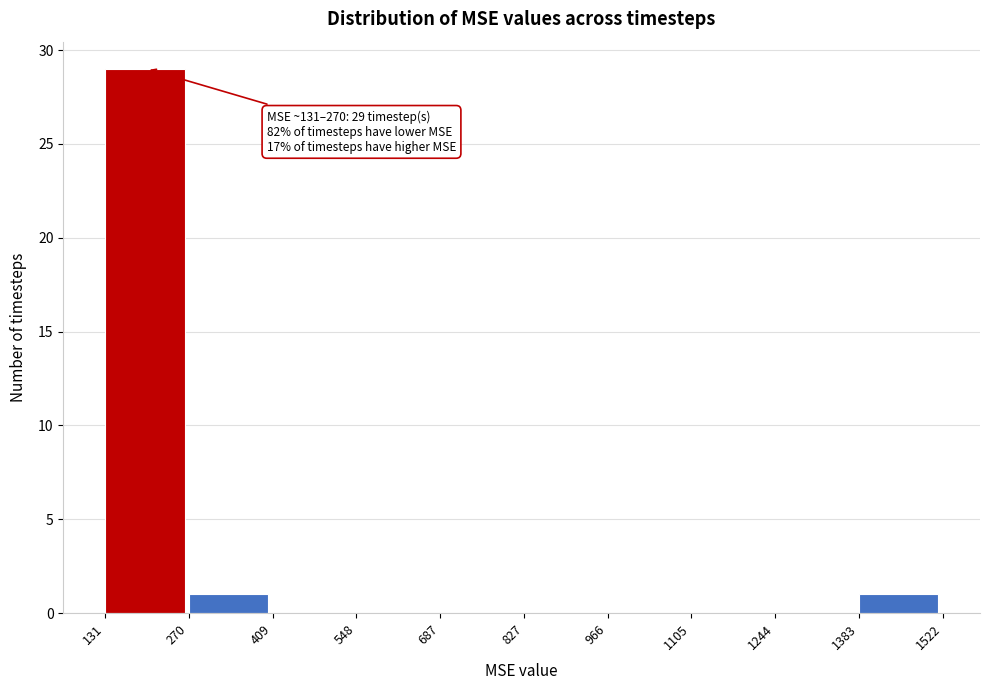

Which range on the x-axis has the tallest bar?

131 to 270